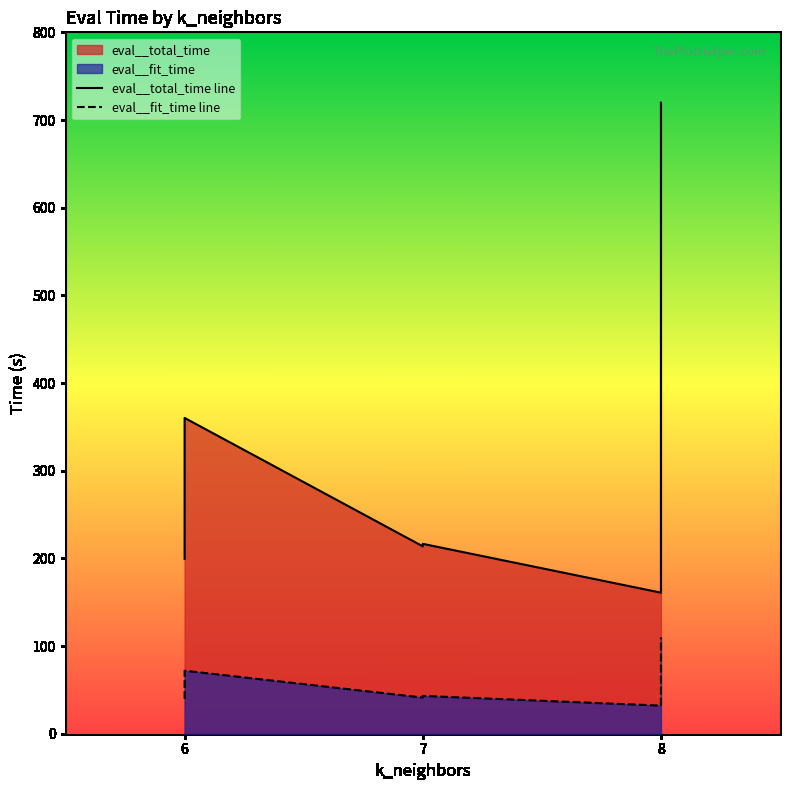

Rank the series by their maximum value, from highest to lowest.

eval__total_time line, eval__fit_time line